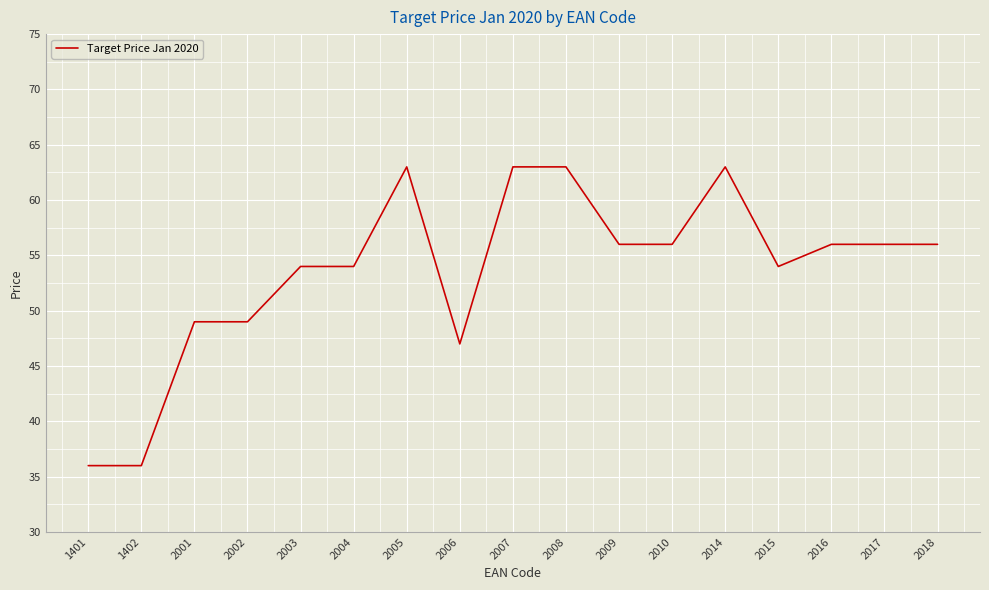

The value at 2004 is 54. True or false?

True